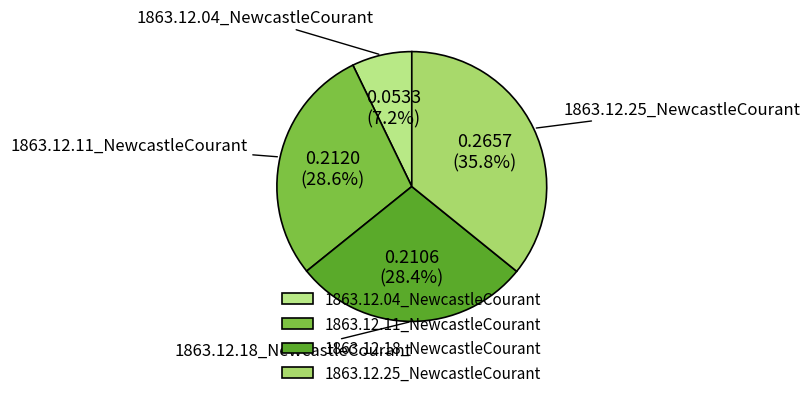

Does any single category account for the majority?

No